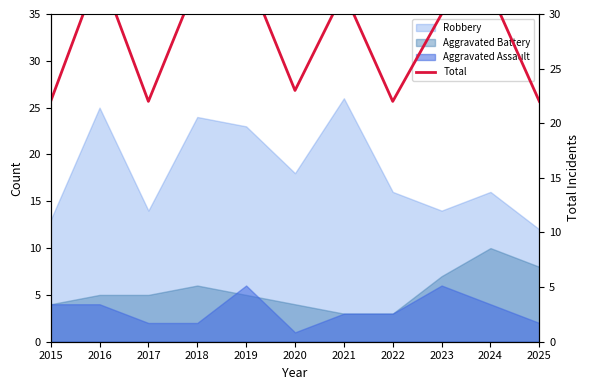

What value does the data have at 2018?

33